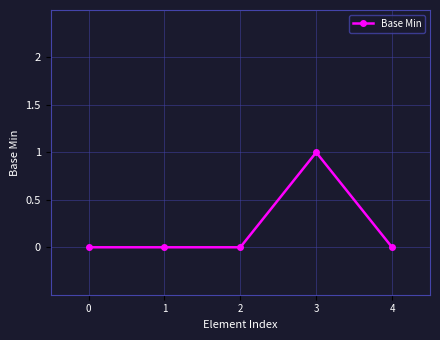

Is it true that the value at 4 is 1?

False